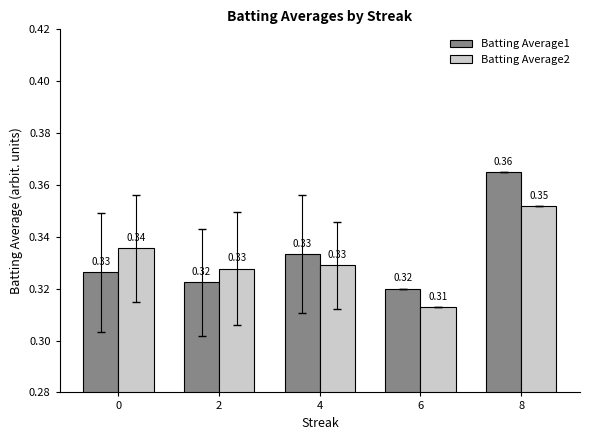

What is the sum of all Batting Average1 values?

1.7